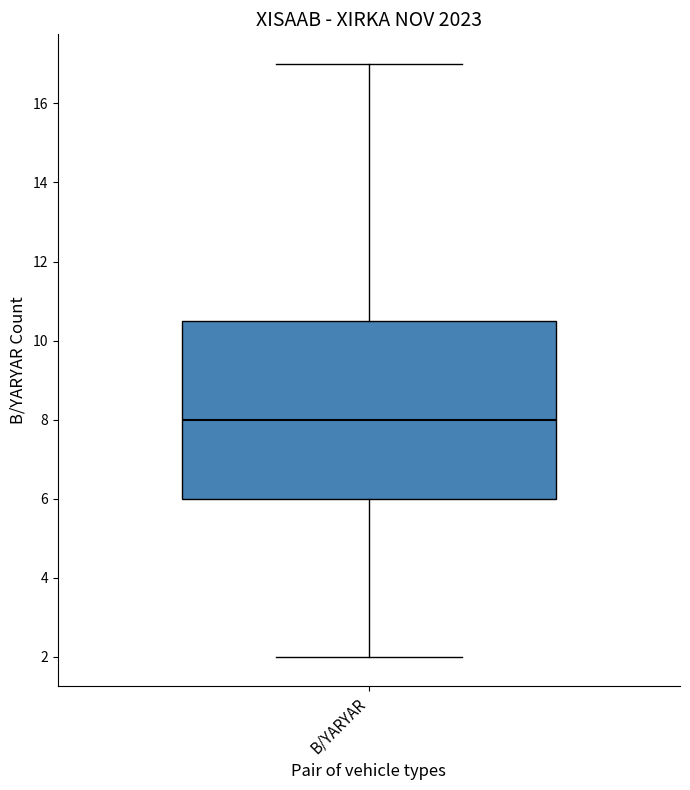

Read this box plot against the y-axis: the position of the median line, the range covered by the box, and the ends of both whiskers. The values are not printed on the chart, so give them approximately, as read against the axis.

median 8.0, box 6.0 to 10.6, whiskers 2.0 to 17.0